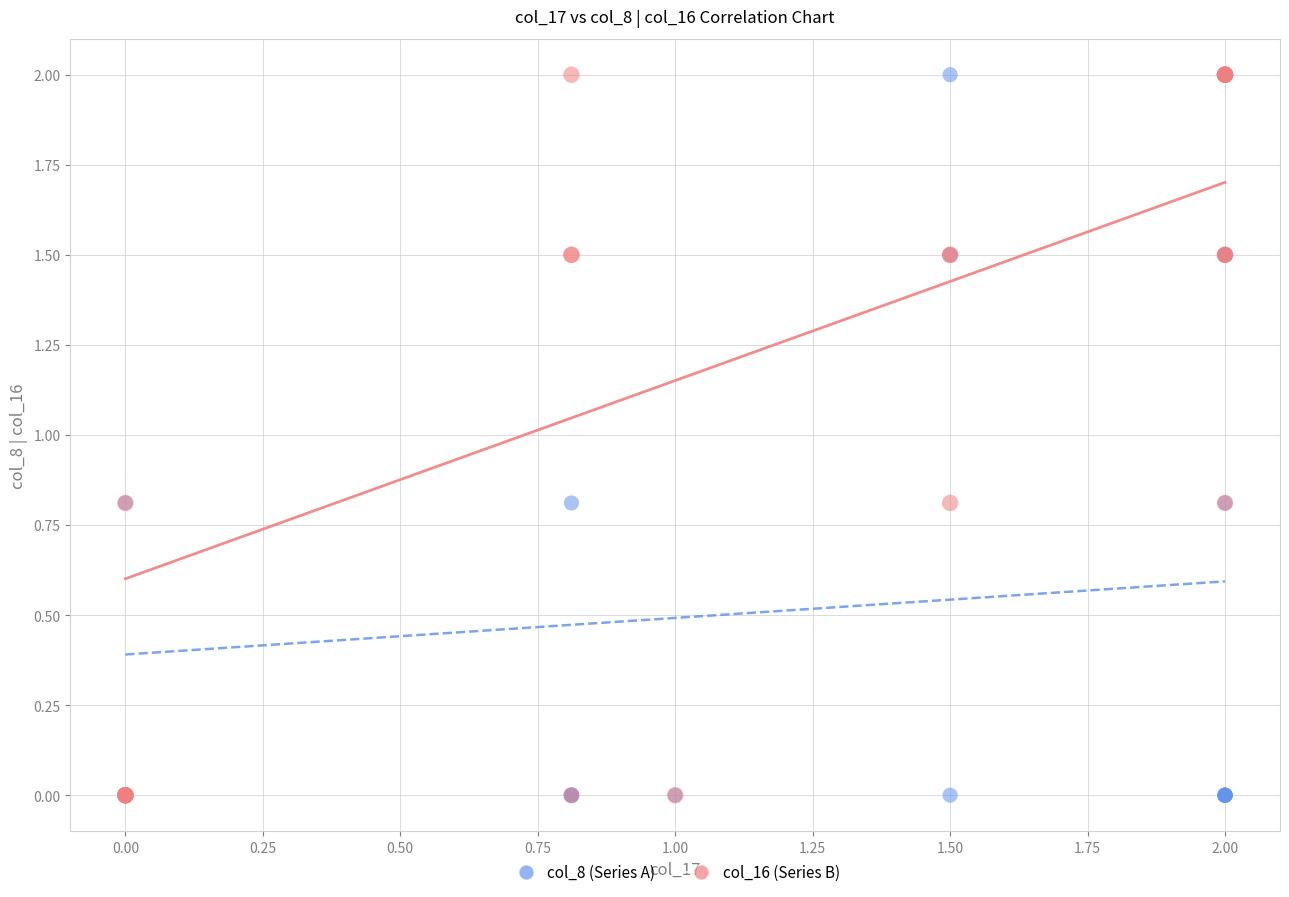

What are all the series names shown in the legend?

col_8 (Series A), col_16 (Series B)